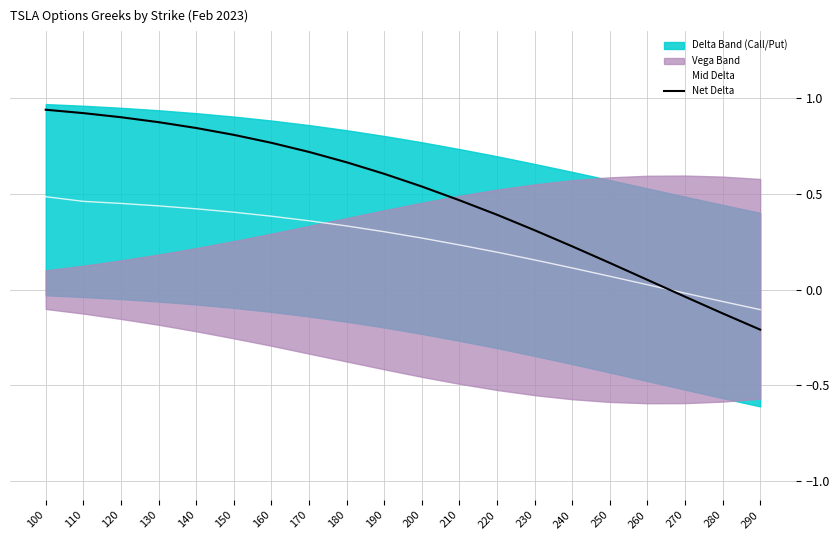

Where is Mid Delta nearest to the value 0?

270